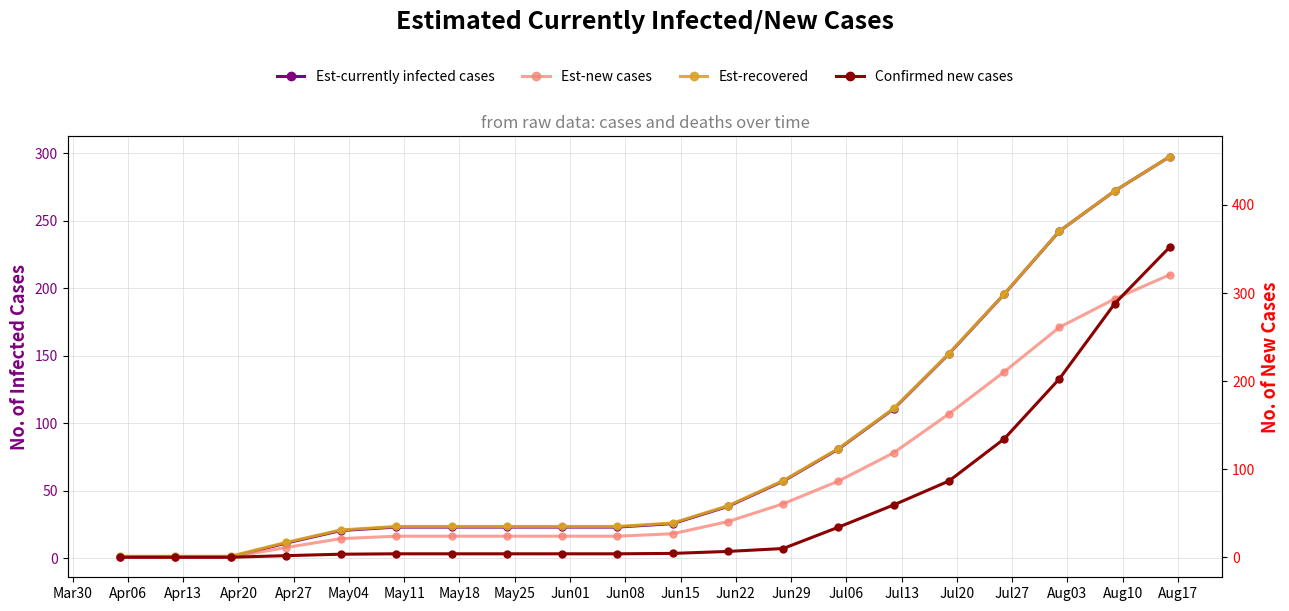

Is it true that Est-recovered equals 35.1 at Jun01?

True